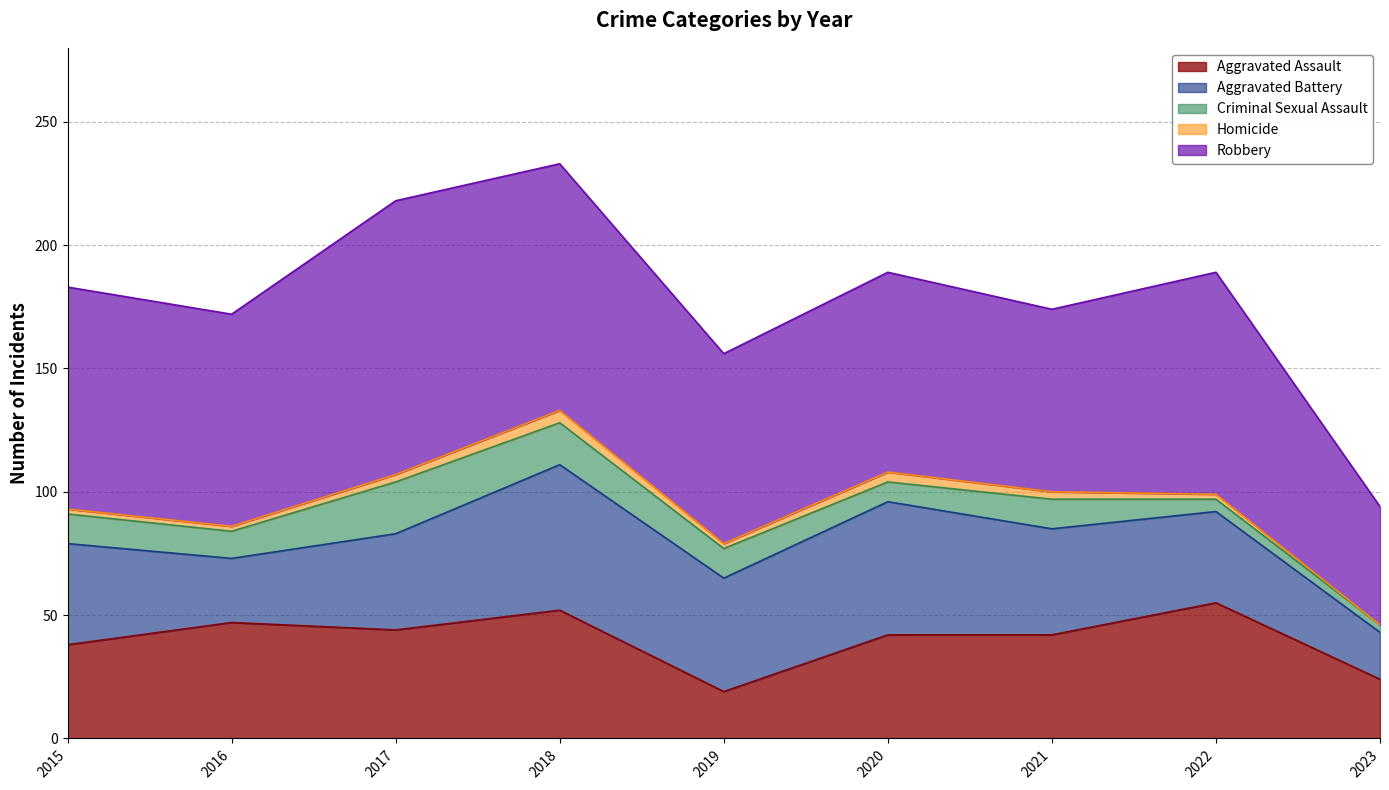

Reading left to right, transcribe all the data shown in this chart.

Aggravated Assault: 38	47	44	52	19	42	42	55	24
Aggravated Battery: 41	26	39	59	46	54	43	37	19
Criminal Sexual Assault: 12	11	21	17	12	8	12	5	3
Homicide: 2	2	3	5	2	4	3	2	0
Robbery: 90	86	111	100	77	81	74	90	48